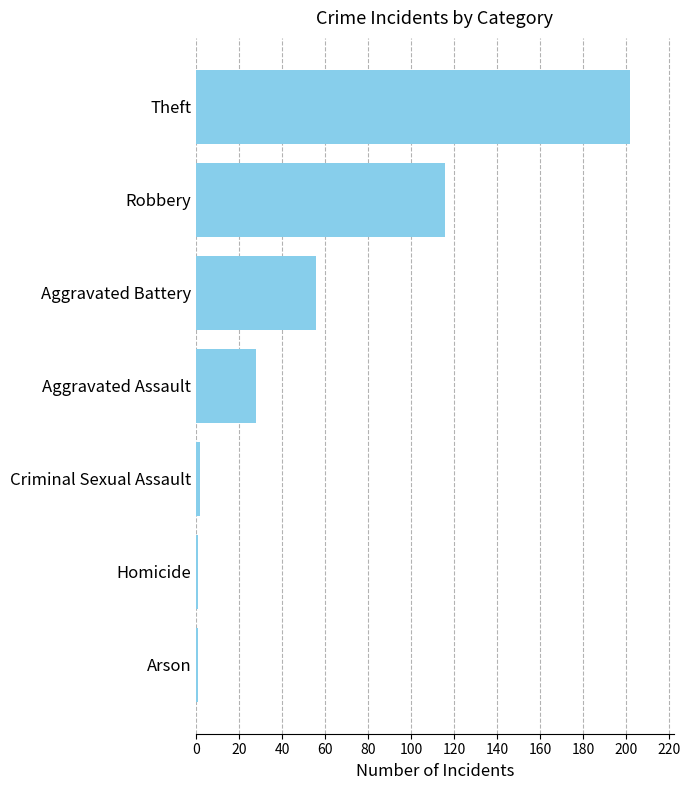

Reading bottom to top, transcribe all the data shown in this chart.

Arson=1	Homicide=1	Criminal Sexual Assault=2	Aggravated Assault=28	Aggravated Battery=56	Robbery=116	Theft=202